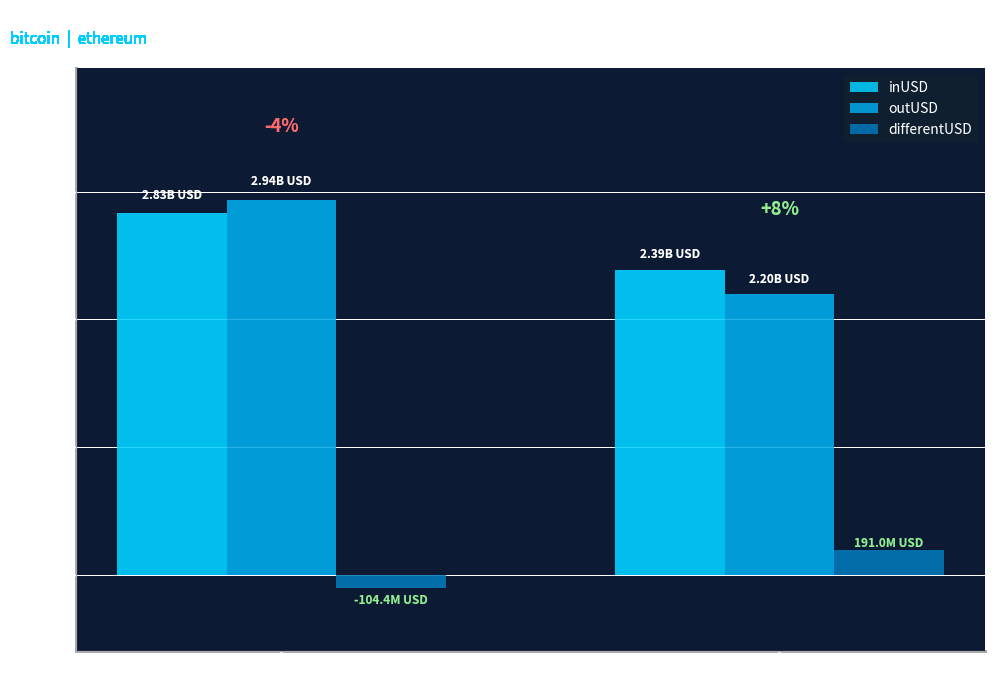

Are the bars horizontal?

No